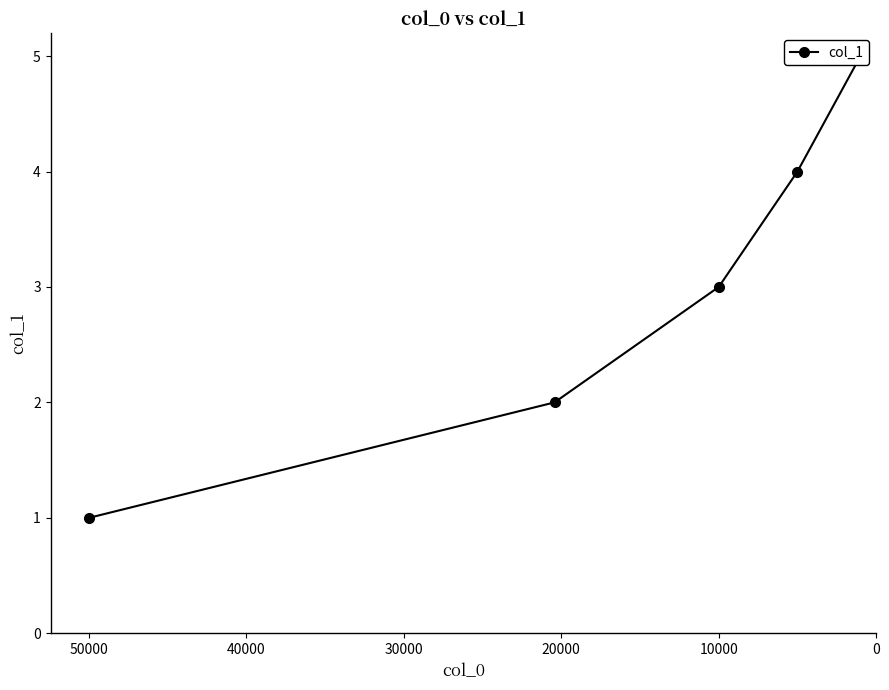

What is the ratio of the value at 30000 to the value at 40000?

0.8